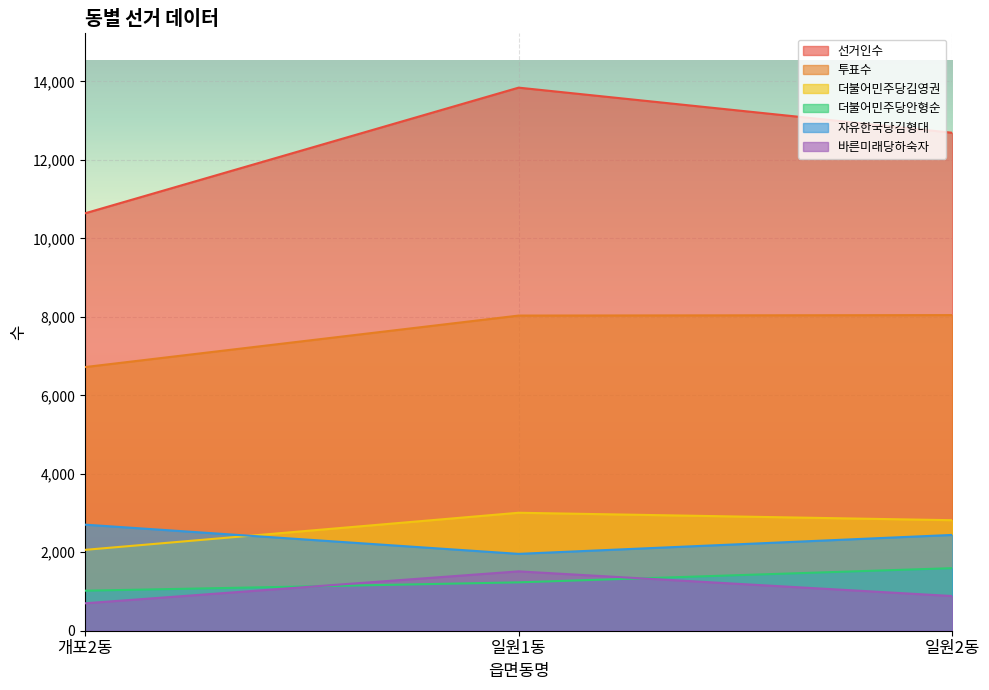

What is the greatest value displayed?

13843